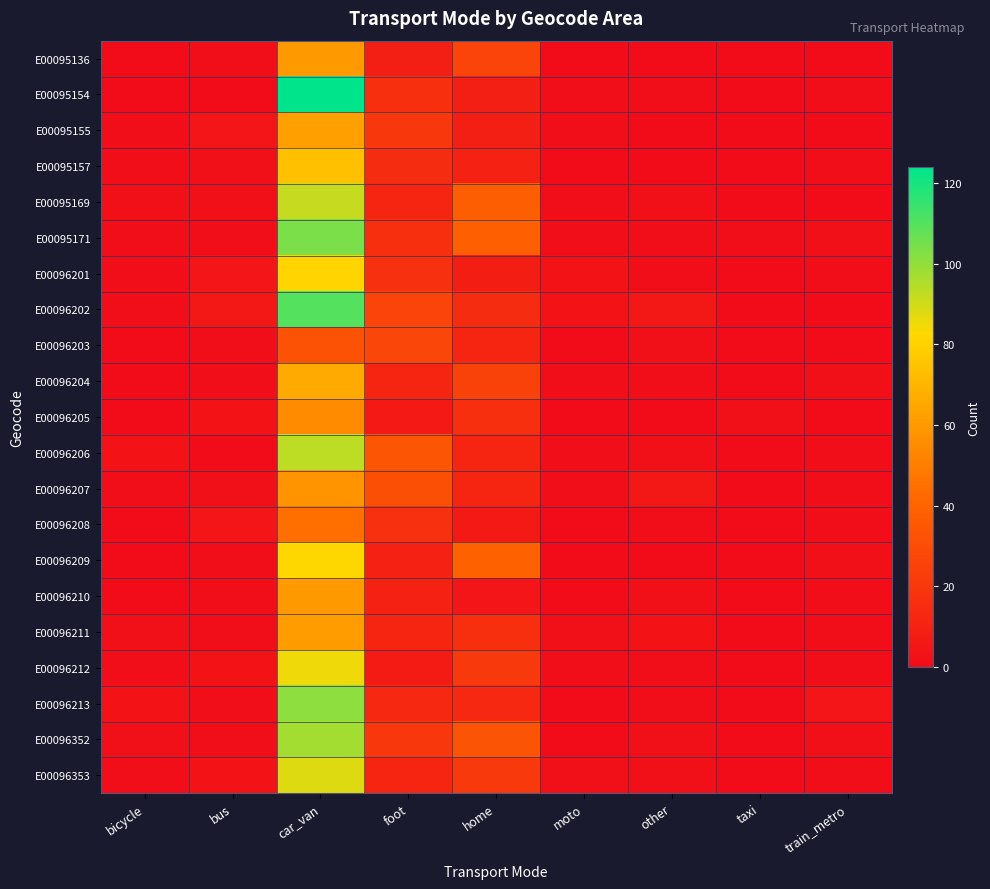

At moto, list the series in order from smallest to largest.

E00095136, E00095157, E00096203, E00096205, E00096208, E00096209, E00096210, E00096213, E00096352, E00095154, E00095155, E00095169, E00095171, E00096204, E00096206, E00096207, E00096212, E00096211, E00096353, E00096201, E00096202